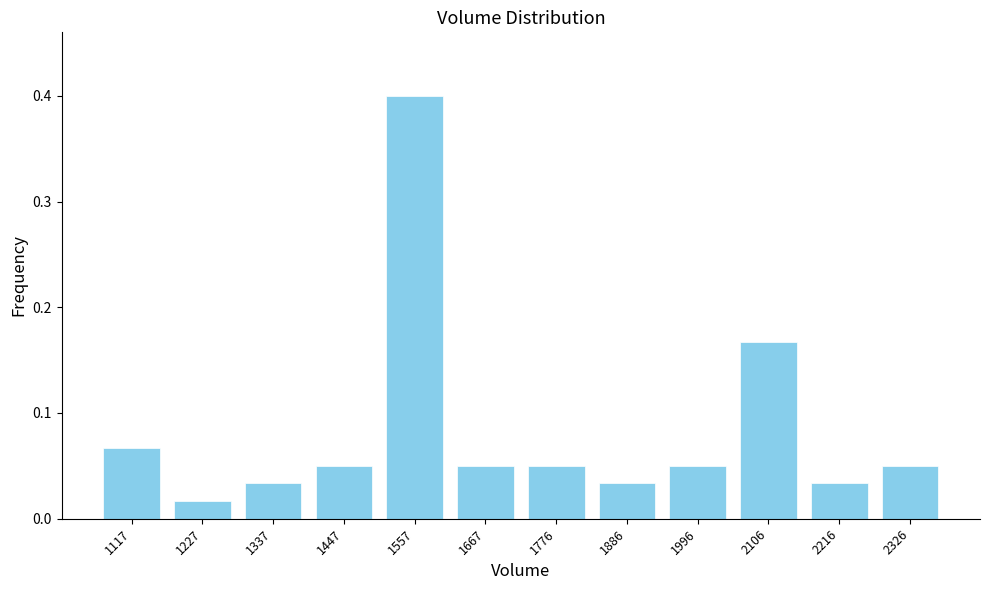

What is the sum of the values at 2326 and 1557?

0.5